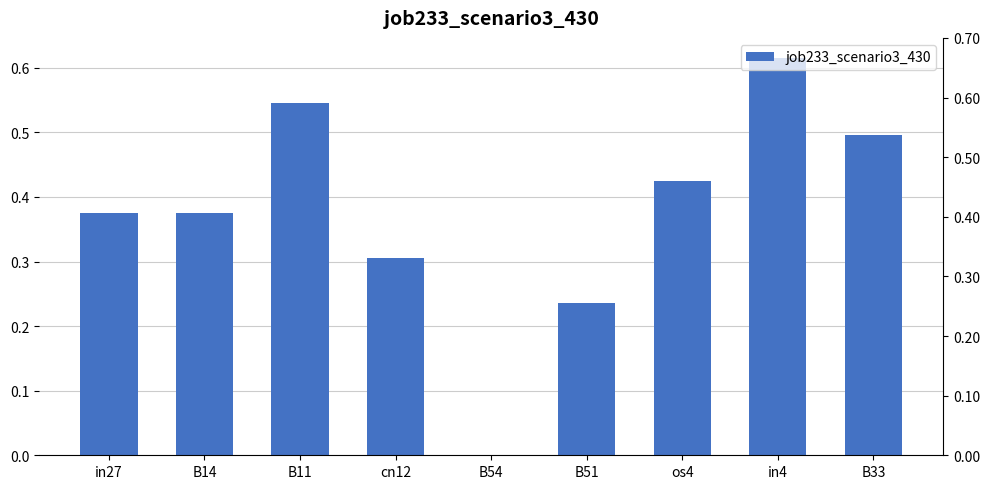

The value at in27 is 0.6. True or false?

False